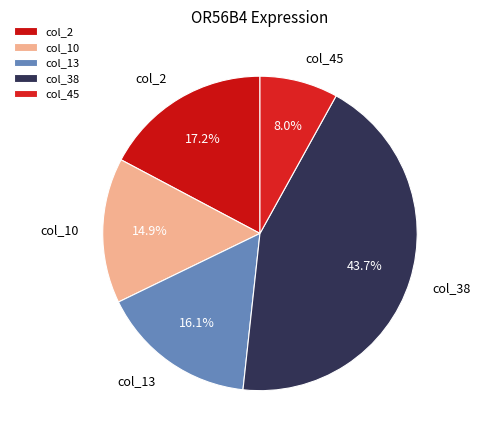

Which category has the smallest portion of the pie?

col_45